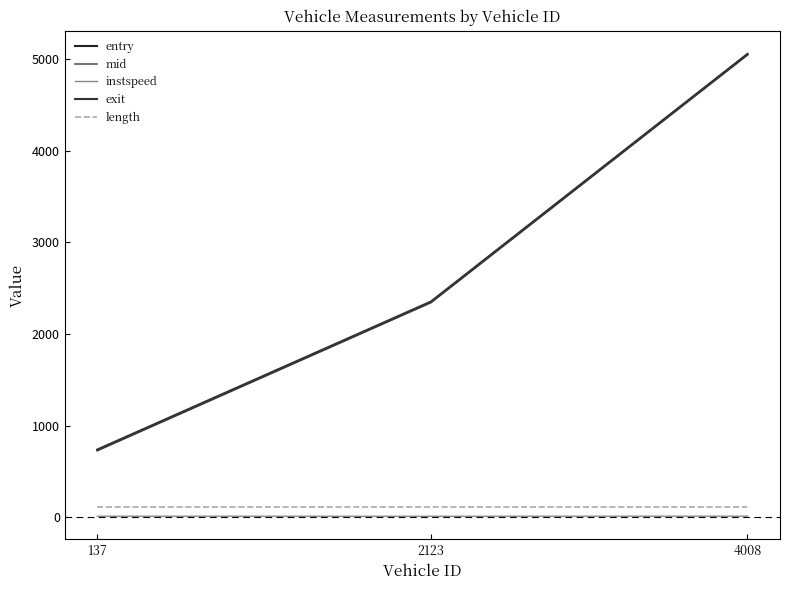

What are all the series names shown in the legend?

entry, mid, instspeed, exit, length